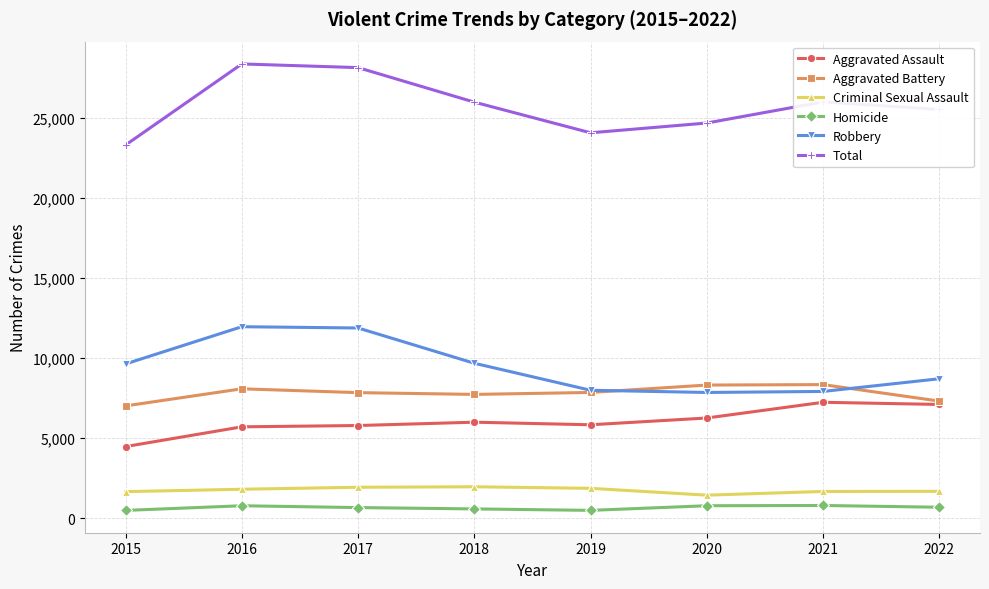

Is it true that Total equals 28359 at 2016?

True